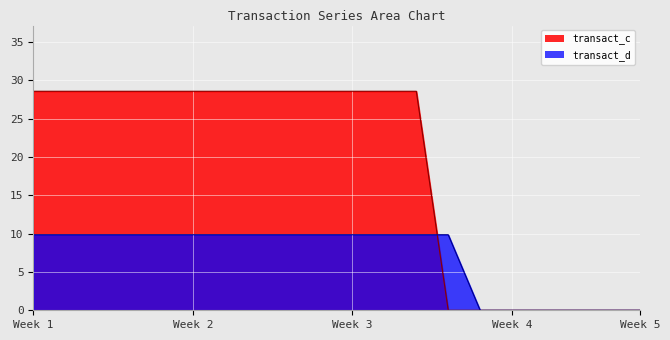

Which label corresponds to the largest value in the chart?

Week 1